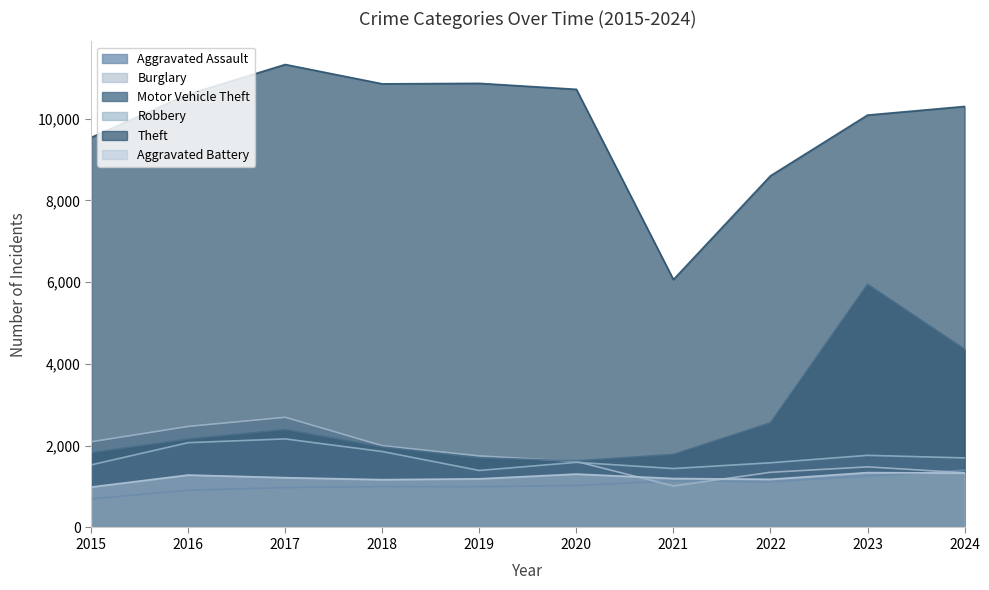

What is the sum of all Aggravated Assault values?

10524